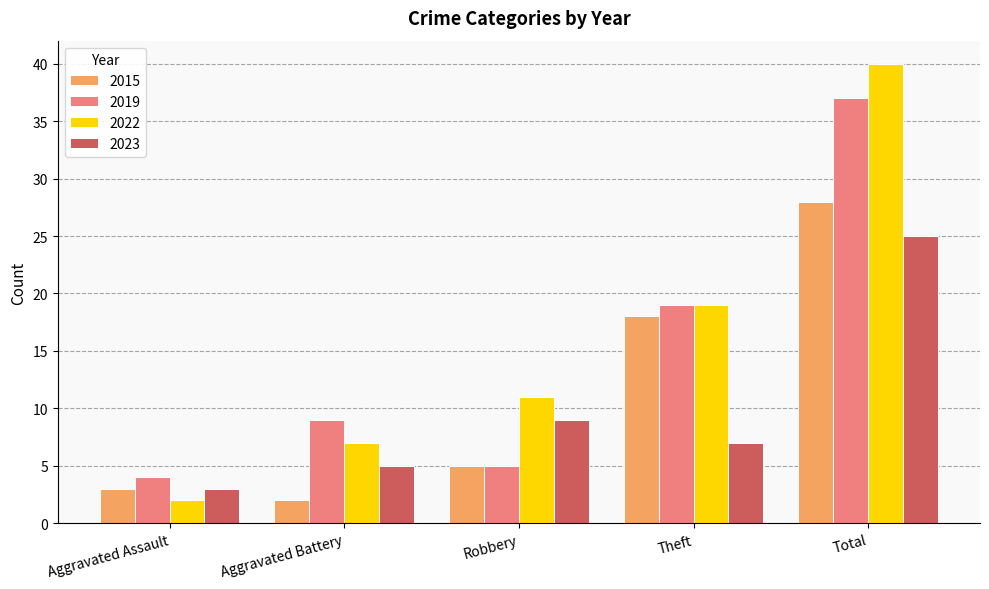

At how many categories does at least one series exceed 38?

1